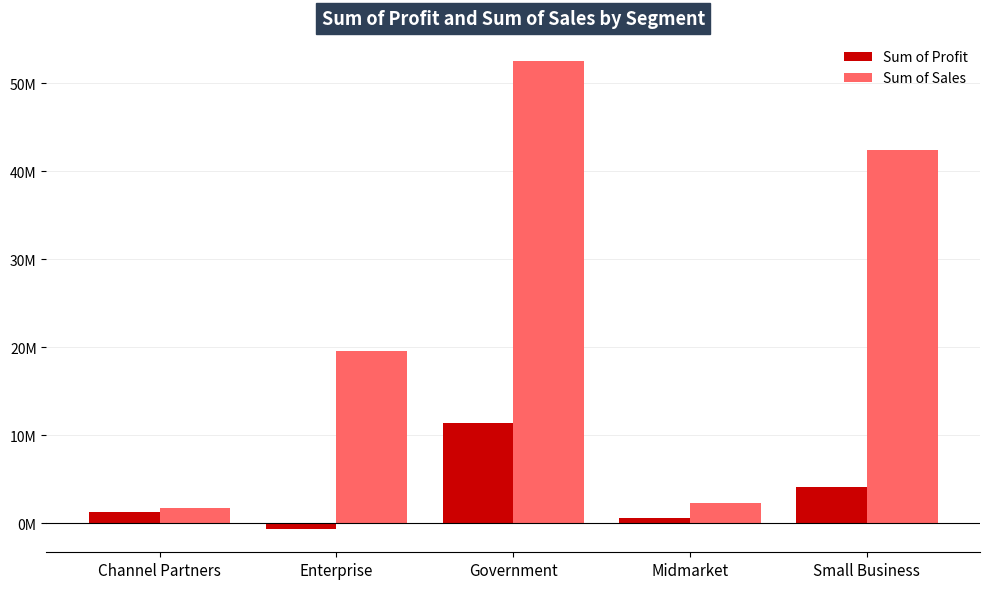

Which series has the largest total across all categories?

Sum of Sales